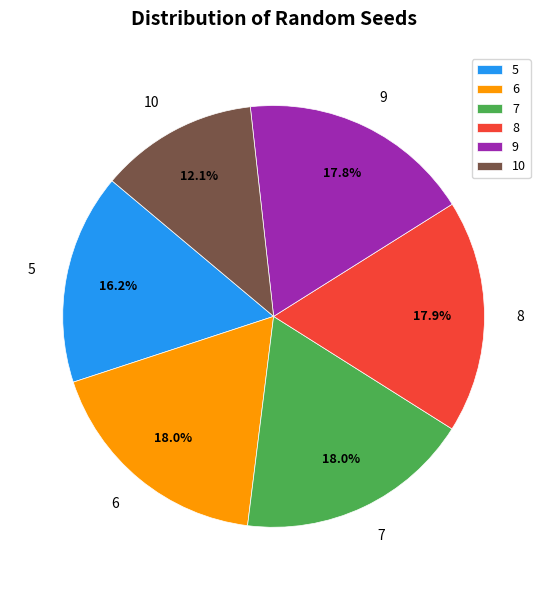

Which slice is the smallest?

10